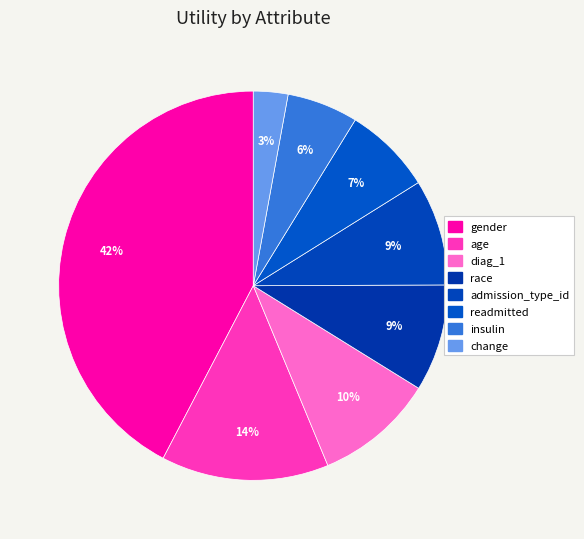

Do gender and readmitted together represent more than half of the pie?

No